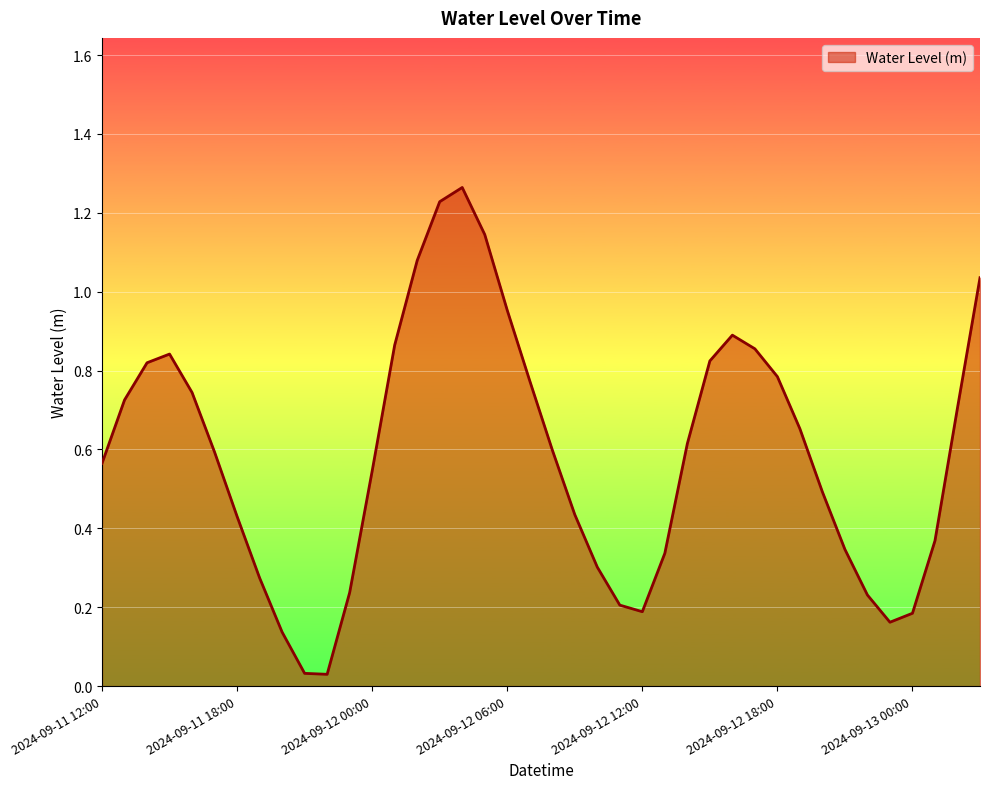

How many lines are shown in the chart?

1